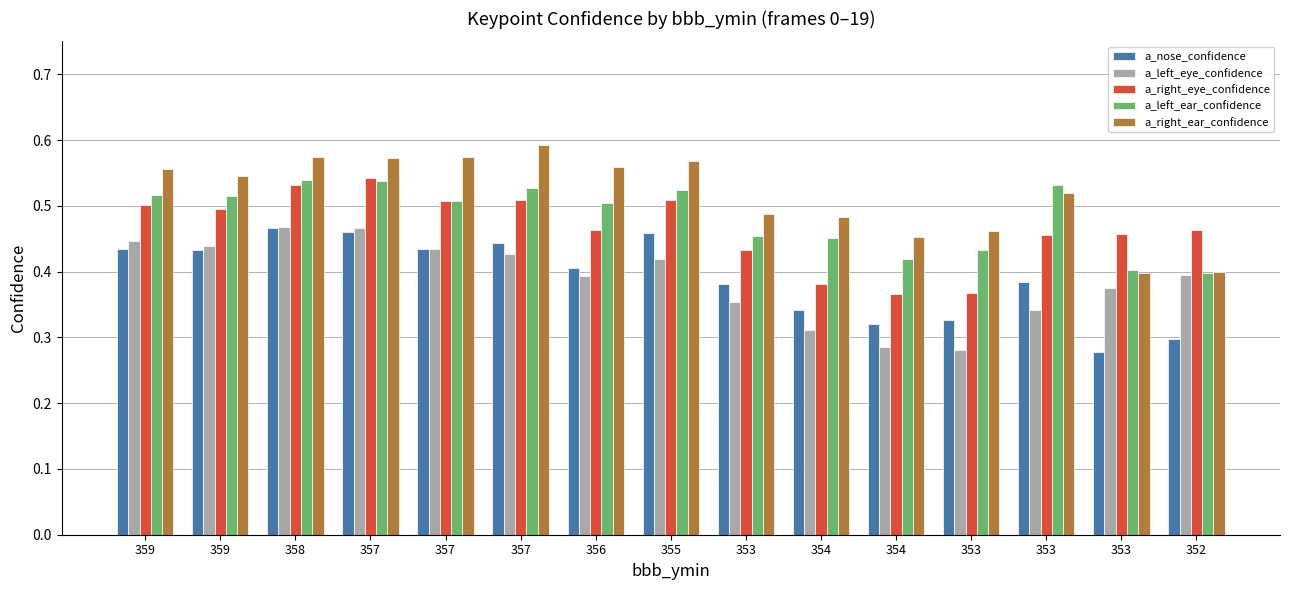

What is the greatest value displayed?

0.6